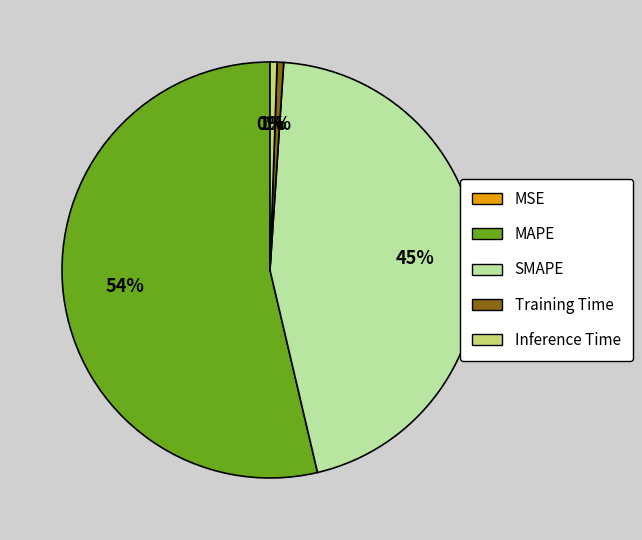

Is it true that SMAPE is 45% of the pie?

True